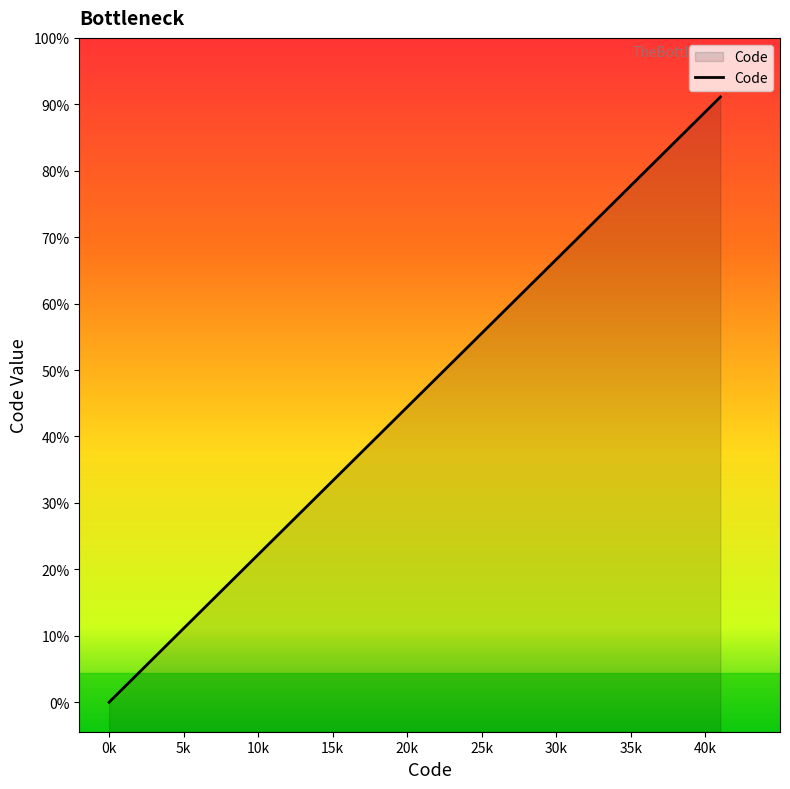

How many data points are above 4?

4